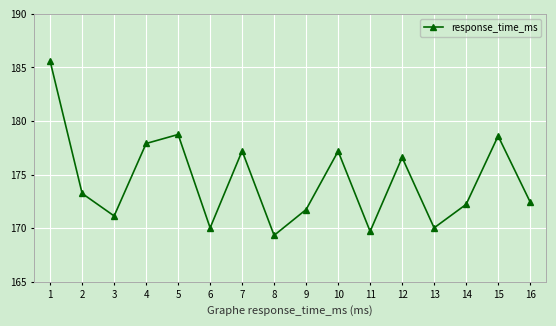

What is the value of the 4th point from the left?

177.9